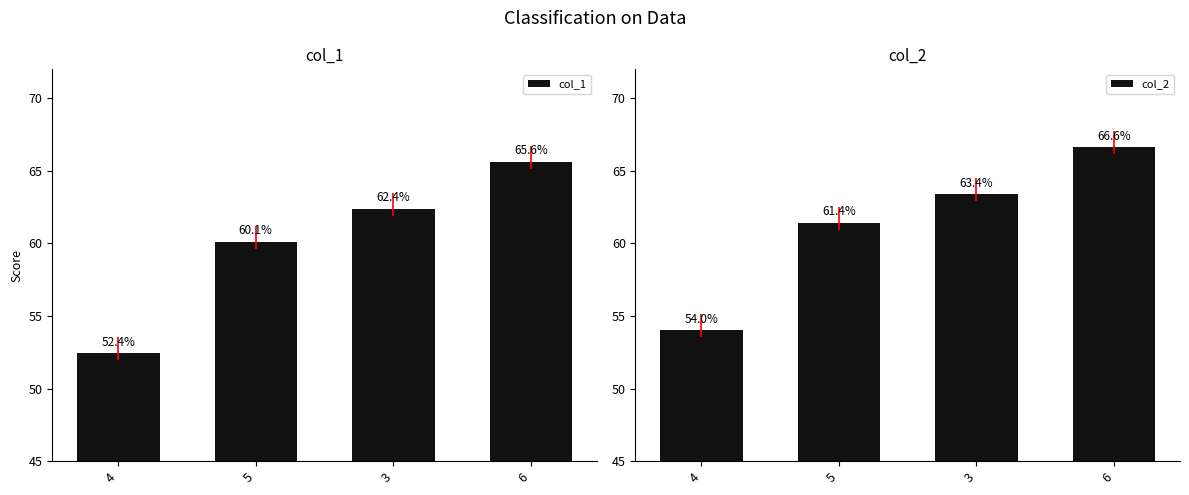

Between 5 and 4, which is larger?

5